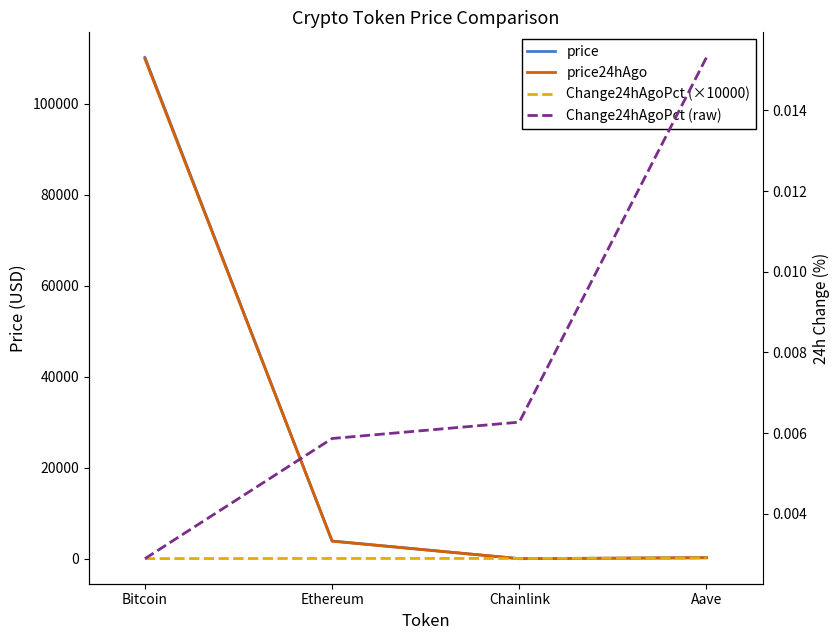

Which series ends up on top after the final intersection of price24hAgo and Change24hAgoPct (×10000)?

price24hAgo